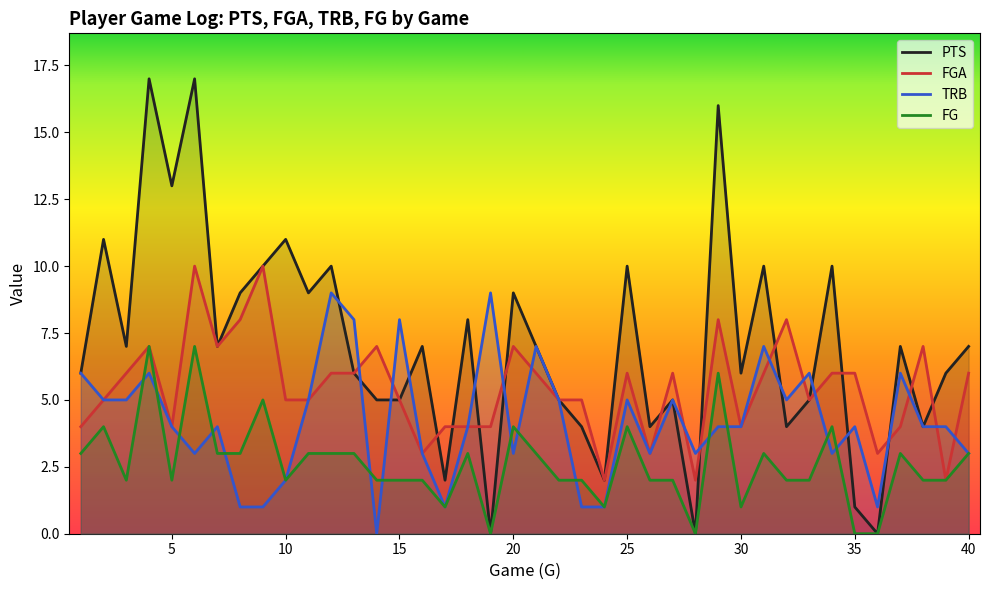

What is the difference between the highest and lowest values at 26?

2